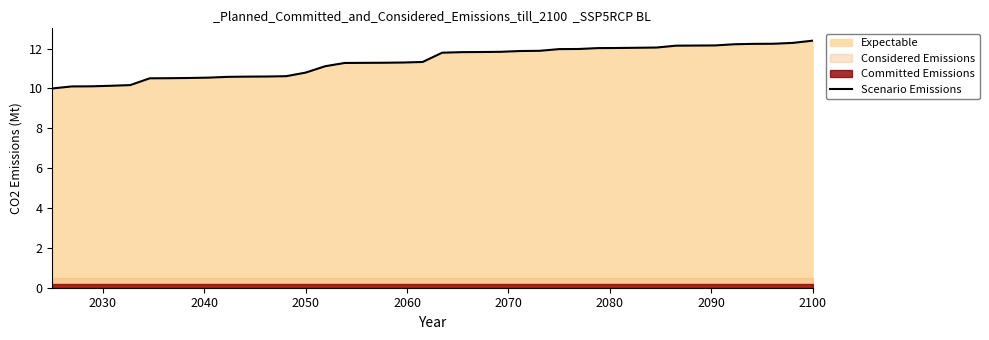

What is the lowest value of the Scenario Emissions series?

10.0